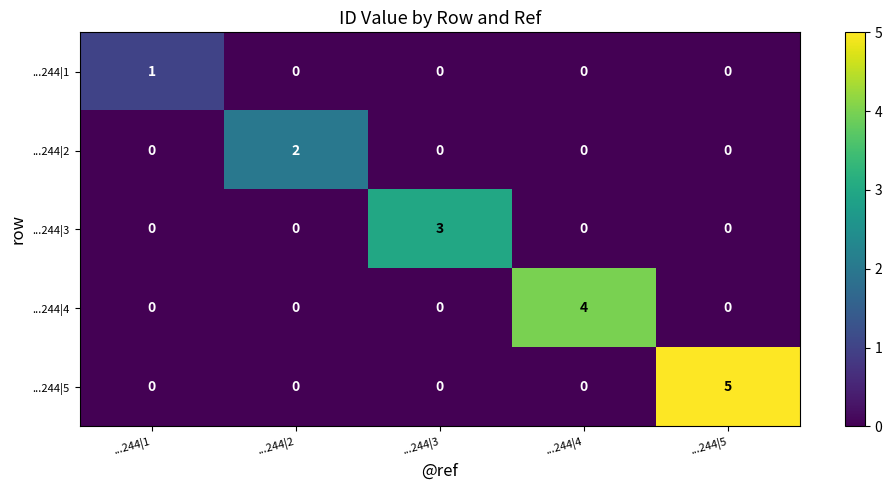

List the series in order of their overall mean, lowest first.

...244|1, ...244|2, ...244|3, ...244|4, ...244|5